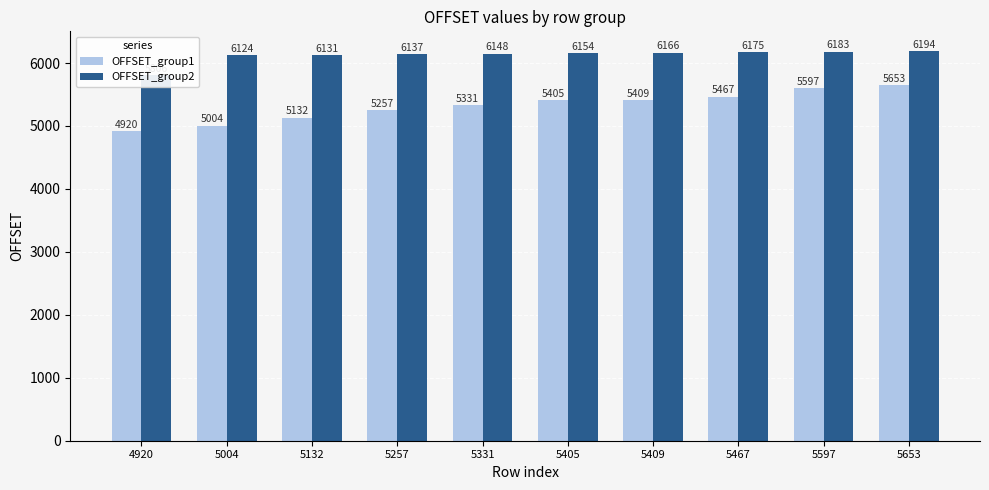

Rank the categories by OFFSET_group2 value from highest to lowest.

5653, 5597, 5467, 5409, 5405, 5331, 5257, 5132, 5004, 4920